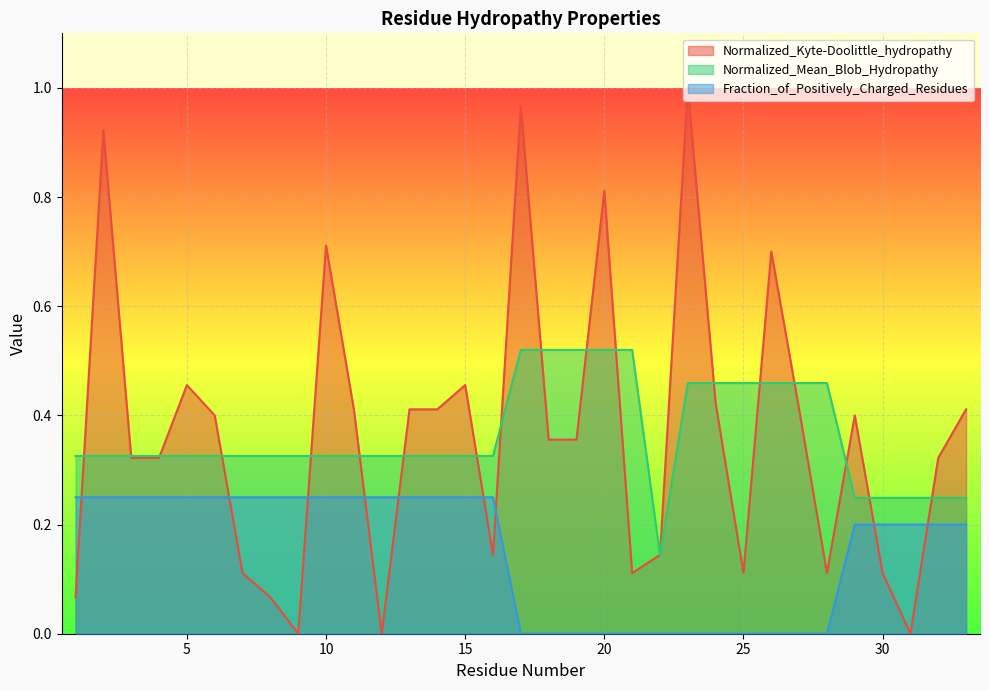

True or false: Fraction_of_Positively_Charged_Residues and Normalized_Mean_Blob_Hydropathy cross at least once.

False